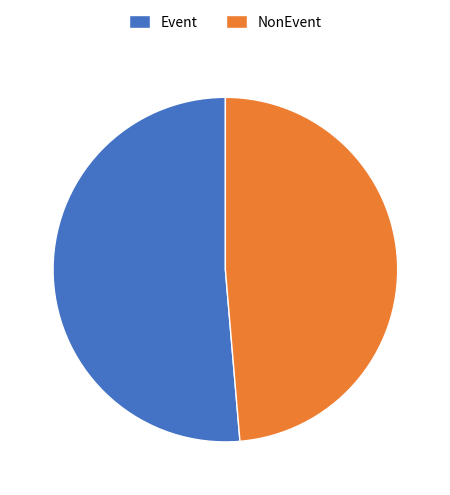

Which has a higher value, NonEvent or Event?

Event